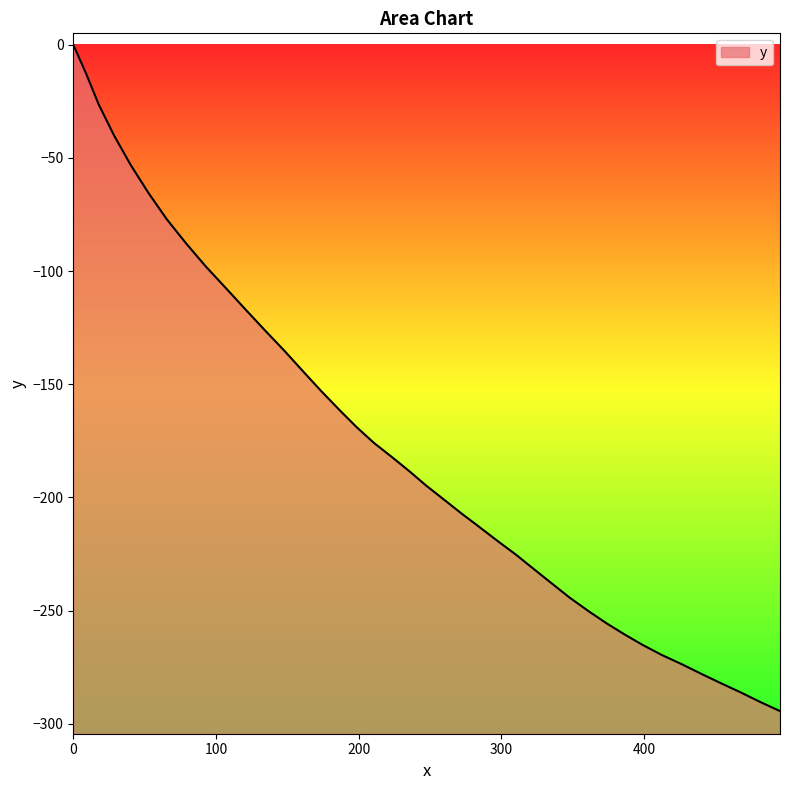

What is the minimum value shown in the chart?

-294.4